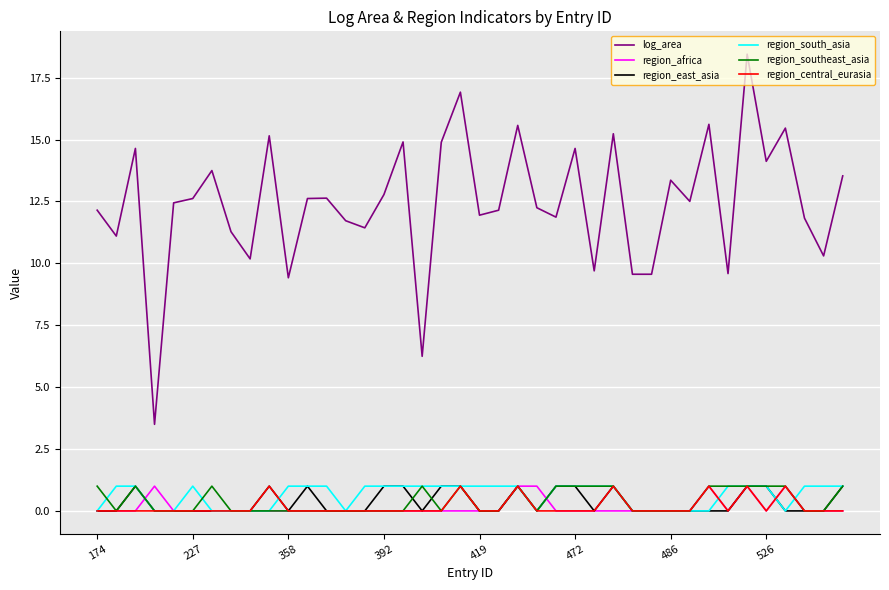

Which series has the largest total across all categories?

log_area